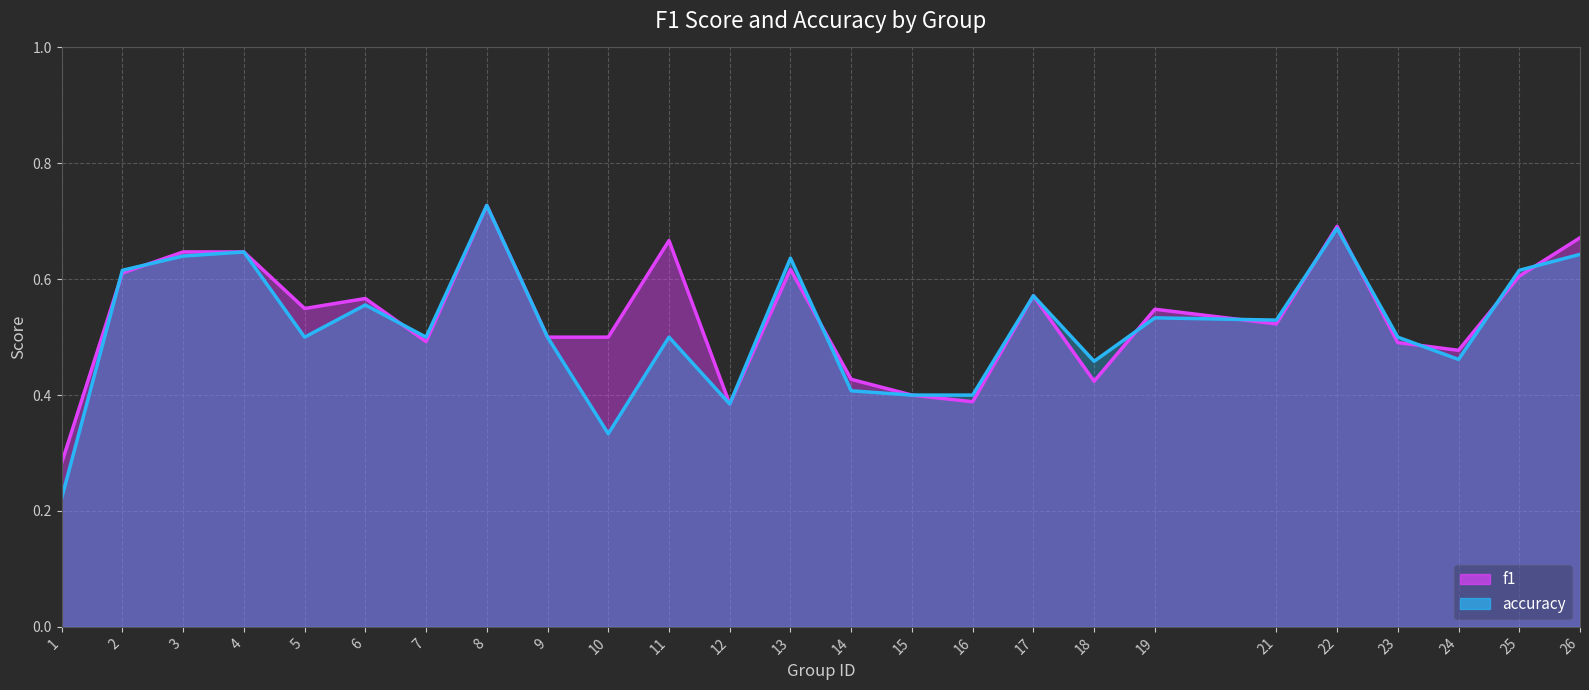

True or false: f1 has a value of 0.6 at 18.

False